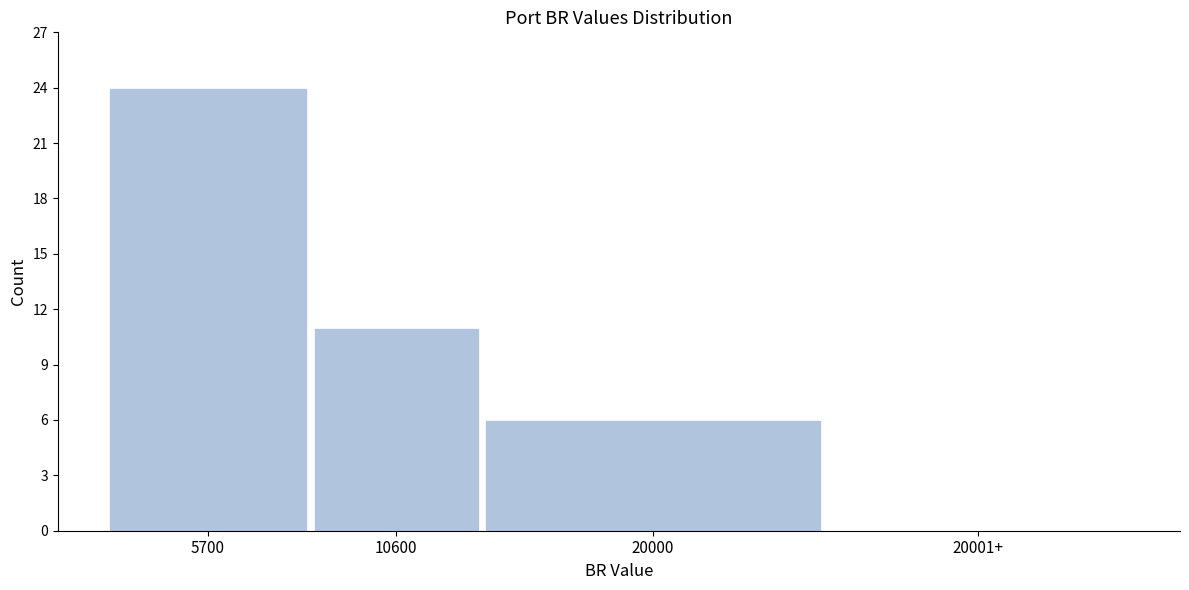

Reading left to right, what are all the values shown in this chart?

5700=24	10600=11	20000=6	20001+=0